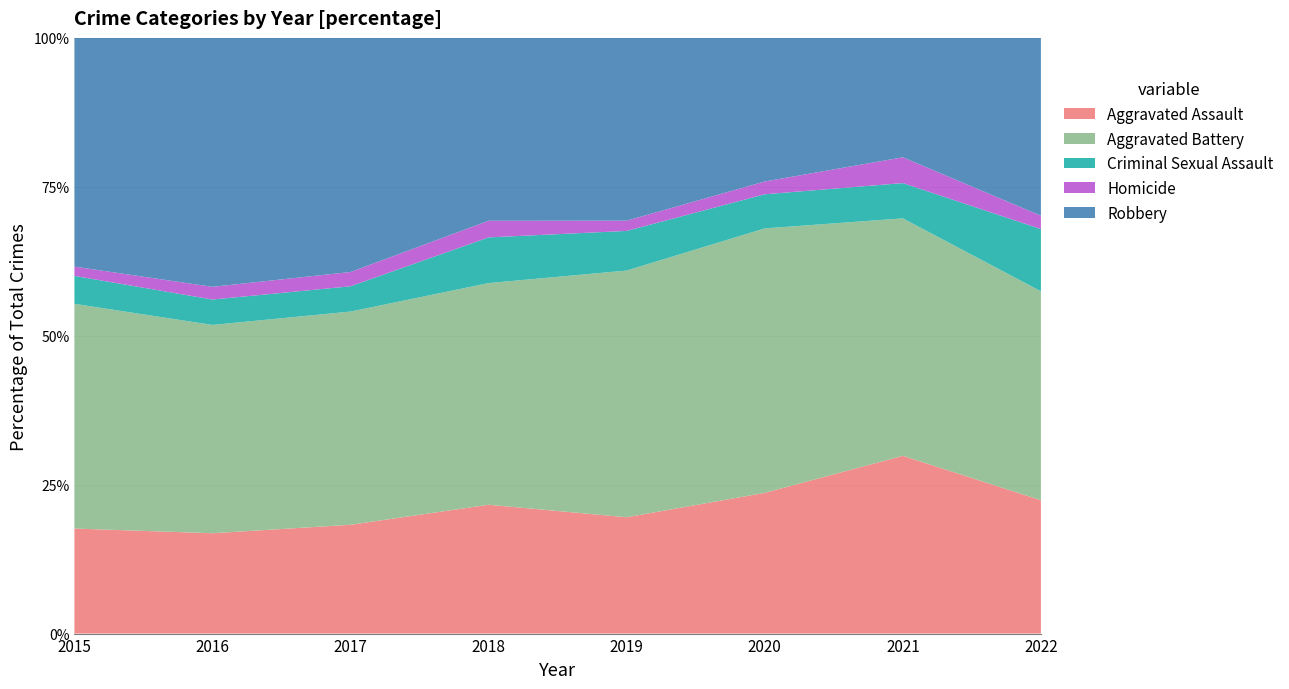

Reading right to left, list all the values displayed in this chart.

Aggravated Assault: 2022=30	2021=131	2020=99	2019=91	2018=93	2017=99	2016=79	2015=79
Aggravated Battery: 2022=47	2021=175	2020=186	2019=193	2018=160	2017=194	2016=164	2015=169
Criminal Sexual Assault: 2022=14	2021=26	2020=24	2019=31	2018=33	2017=23	2016=20	2015=21
Homicide: 2022=3	2021=19	2020=9	2019=8	2018=12	2017=13	2016=10	2015=7
Robbery: 2022=40	2021=88	2020=101	2019=143	2018=132	2017=213	2016=196	2015=172